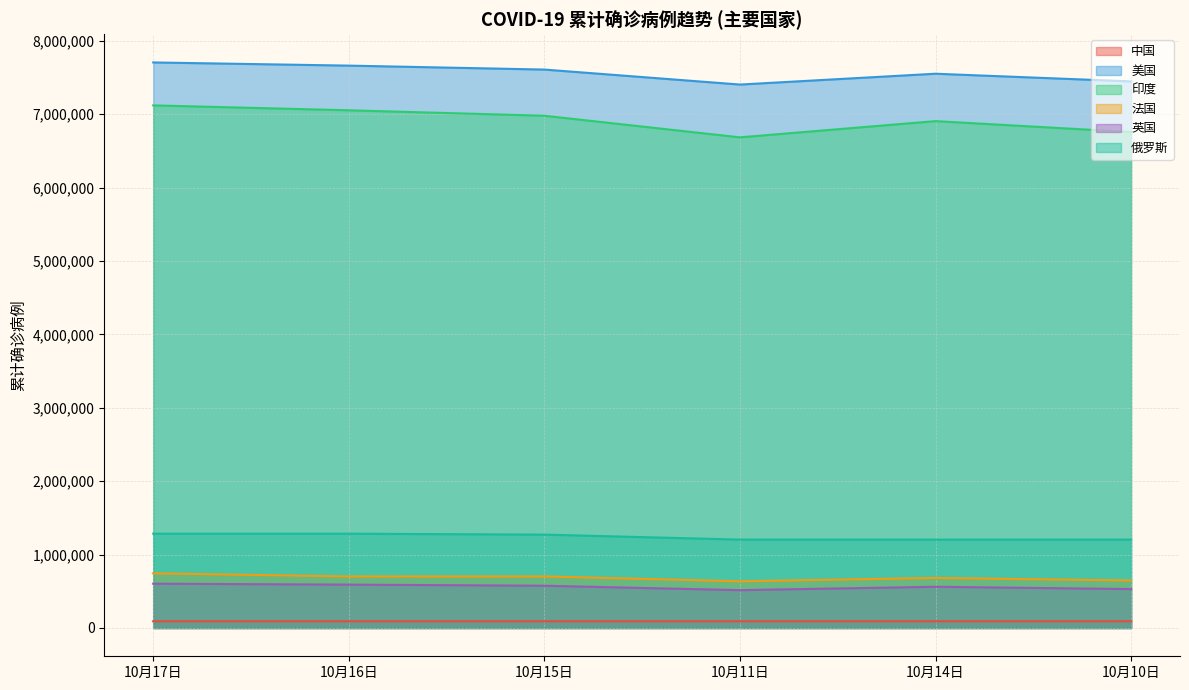

Reading left to right, extract all data points from this chart.

中国: 10月17日=91333	10月16日=91305	10月15日=91278	10月11日=91212	10月14日=91252	10月10日=91188
美国: 10月17日=7705652	10月16日=7662320	10月15日=7608641	10月11日=7404372	10月14日=7551918	10月10日=7447485
印度: 10月17日=7120538	10月16日=7053806	10月15日=6979423	10月11日=6685082	10月14日=6906151	10月10日=6757131
法国: 10月17日=745145	10月16日=702369	10月15日=702919	10月11日=636314	10月14日=682247	10月10日=647203
英国: 10月17日=603729	10月16日=590883	10月15日=575719	10月11日=515590	10月14日=561852	10月10日=530146
俄罗斯: 10月17日=1285084	10月16日=1285084	10月15日=1272238	10月11日=1204502	10月14日=1204502	10月10日=1204502